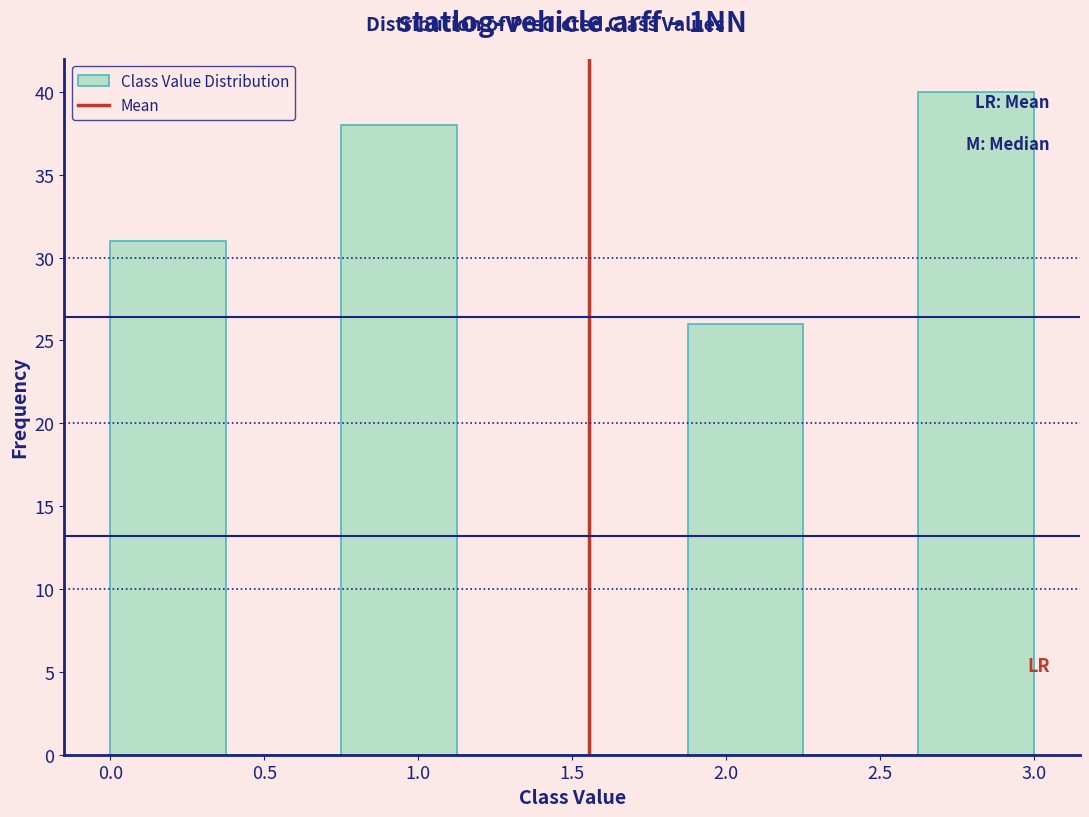

Reading left to right, transcribe this chart: for each bar, give the range it covers on the x-axis and its height. Neither the bar edges nor the heights are printed on the chart, so give them approximately, as read against the axes.

0.000 to 0.375: 31
0.375 to 0.750: 0
0.750 to 1.125: 38
1.125 to 1.500: 0
1.500 to 1.875: 0
1.875 to 2.250: 26
2.250 to 2.625: 0
2.625 to 3.000: 40